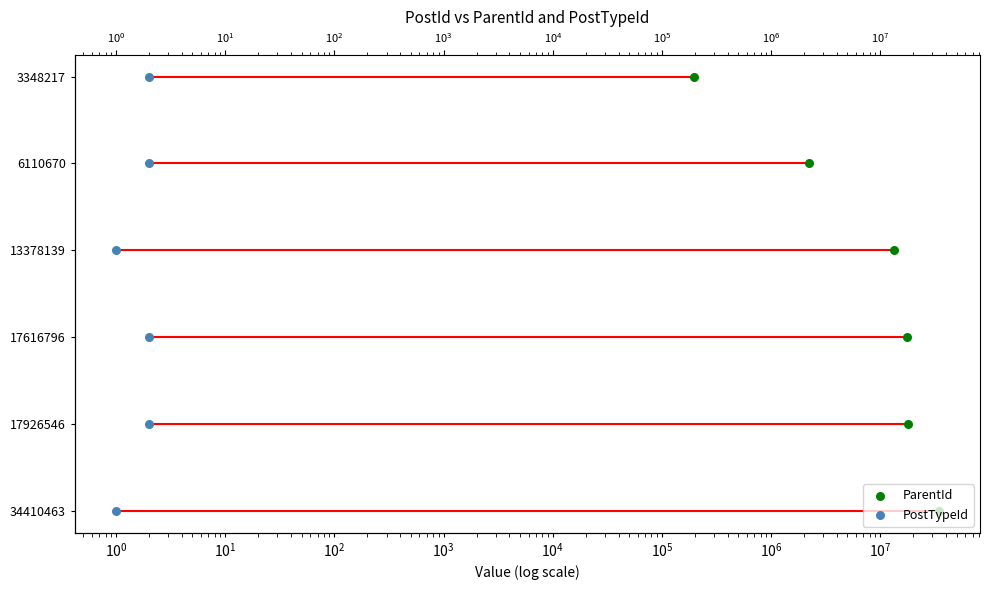

Which series reaches the minimum Y coordinate?

ParentId